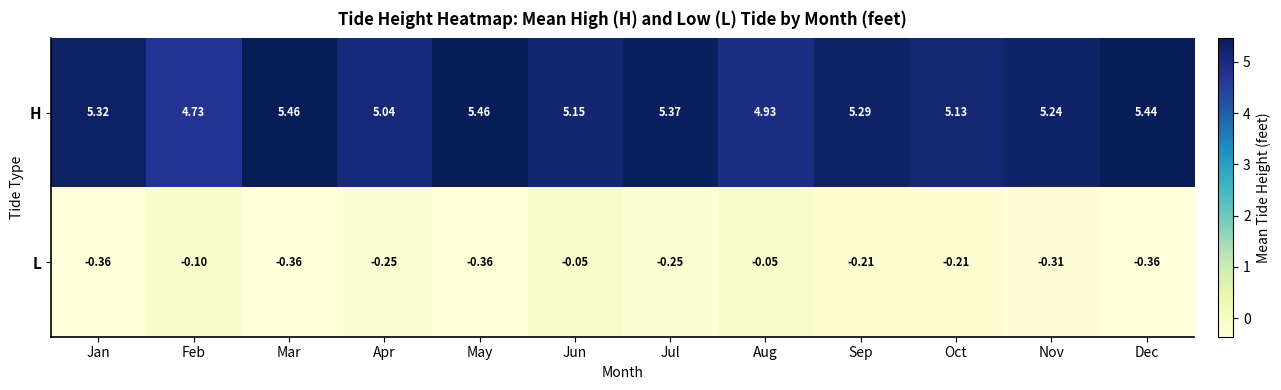

Which series has the widest spread of values?

H